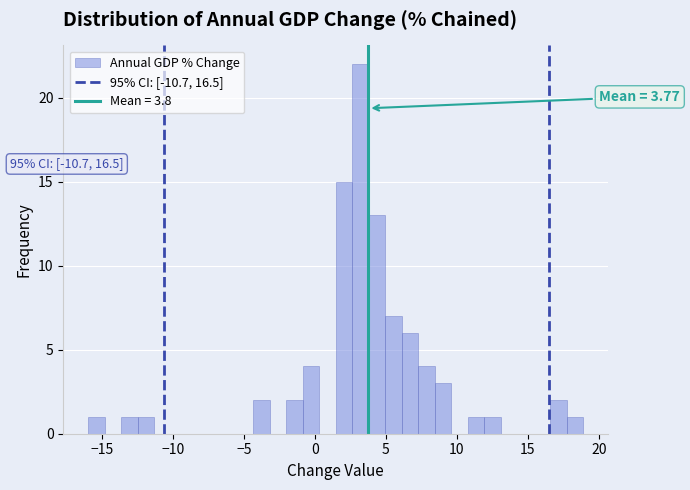

Read against the x-axis, roughly where is the centre of the tallest bar?

3.0